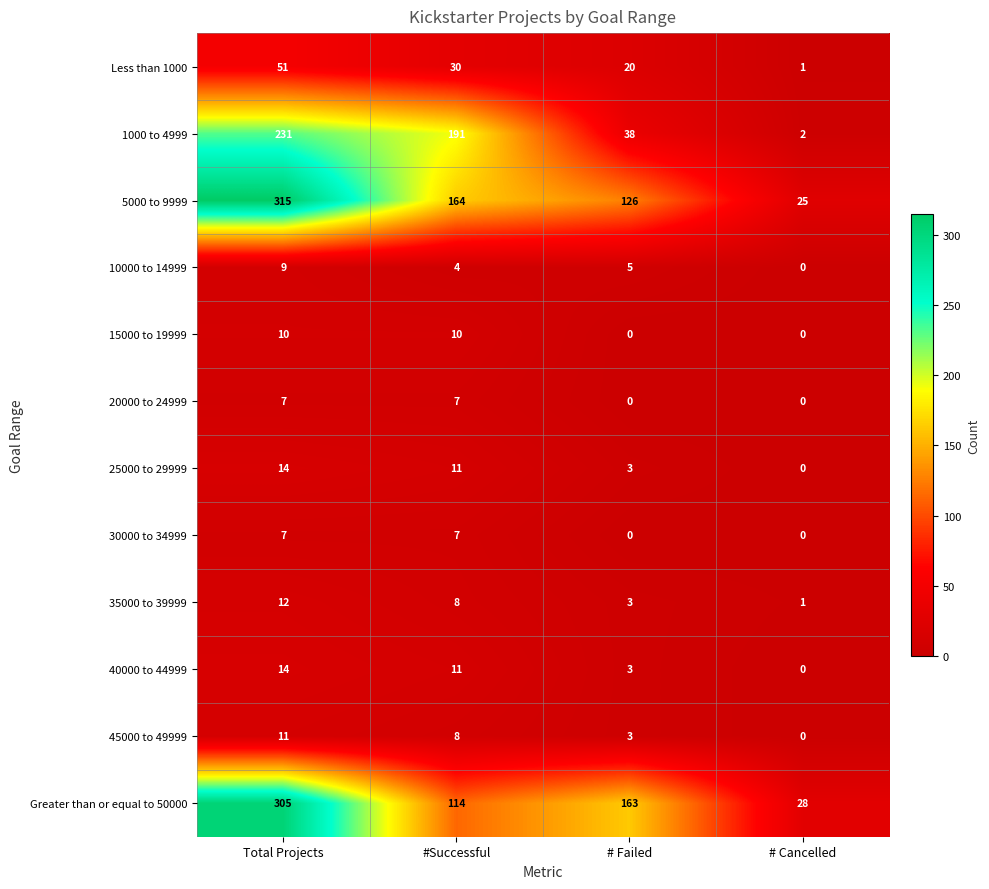

Between #Successful and # Cancelled, which series saw the biggest shift?

1000 to 4999